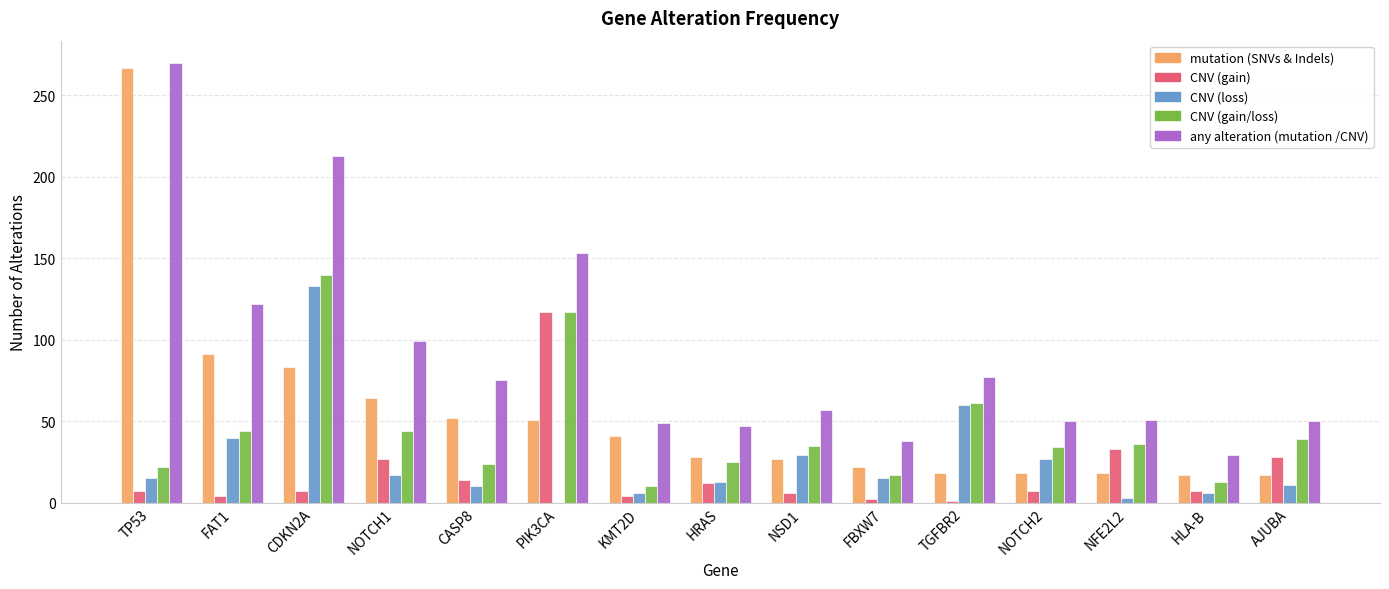

What is the maximum value for CNV (gain)?

117